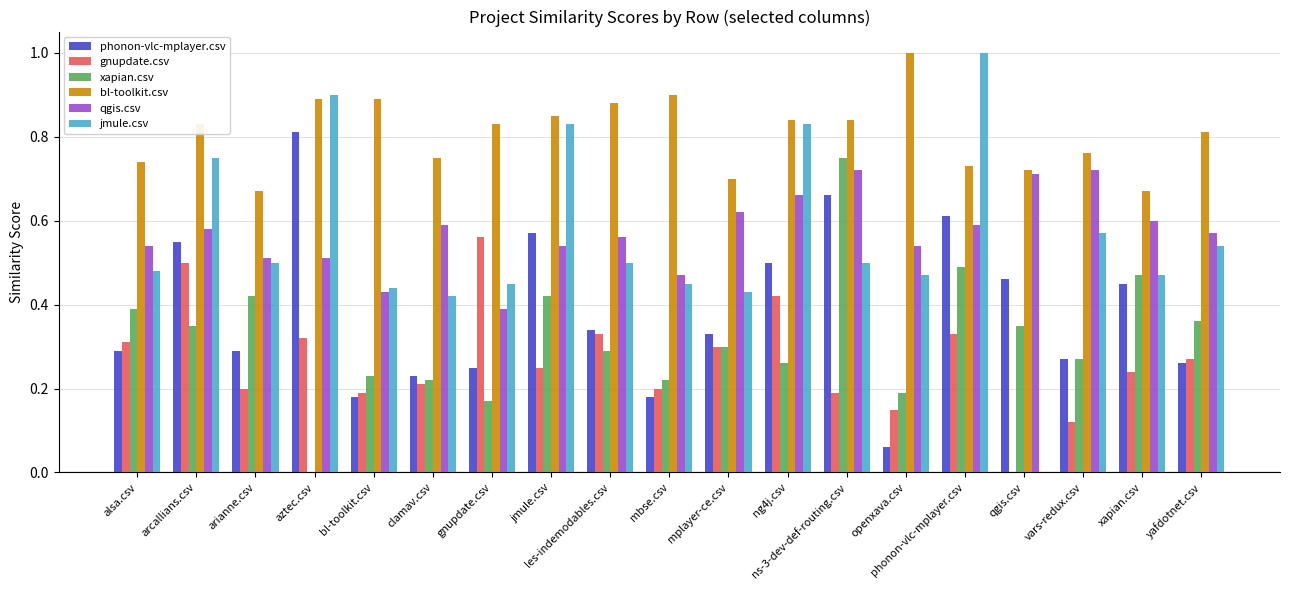

What is the maximum value shown in the chart?

1.0